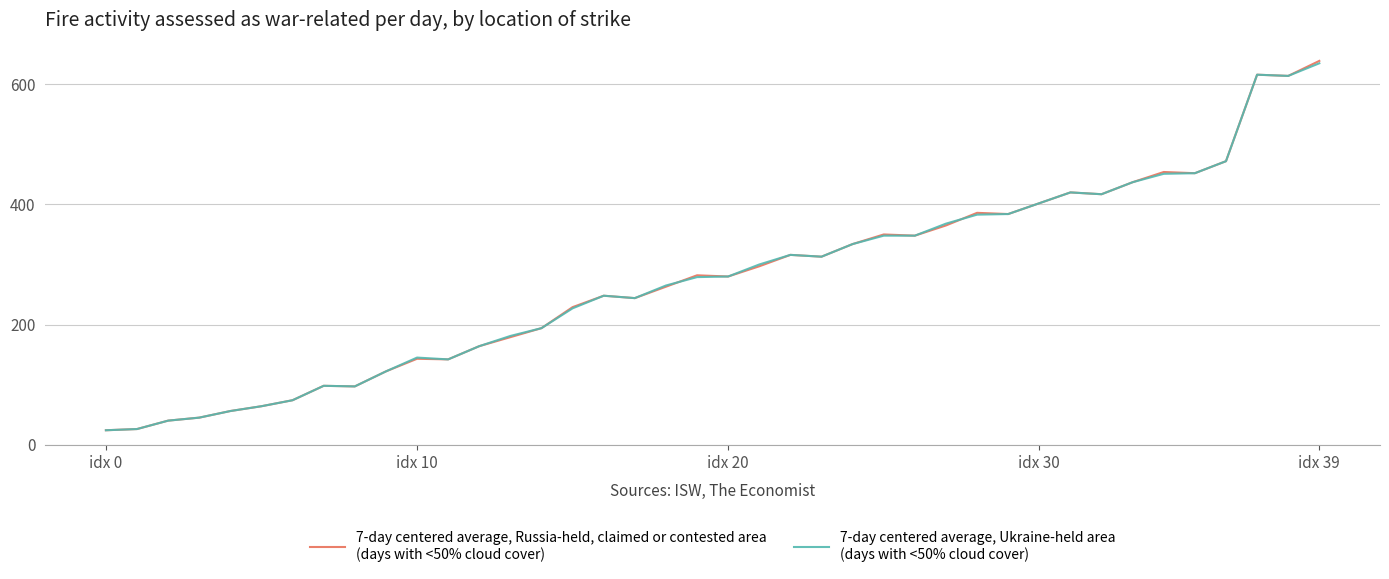

What is the minimum value shown in the chart?

24